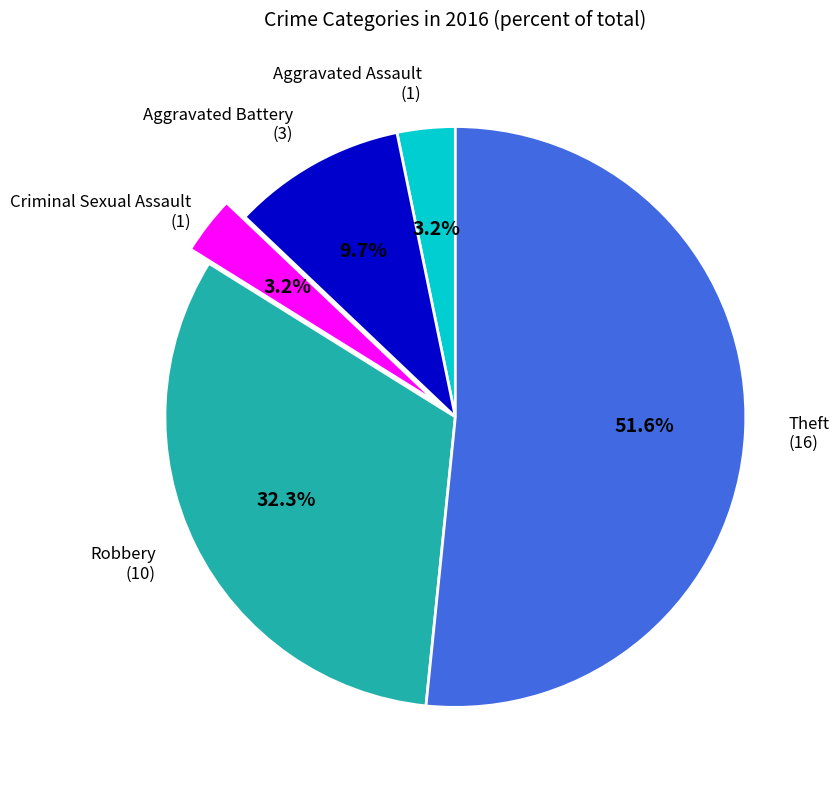

Which category accounts for the majority?

Theft